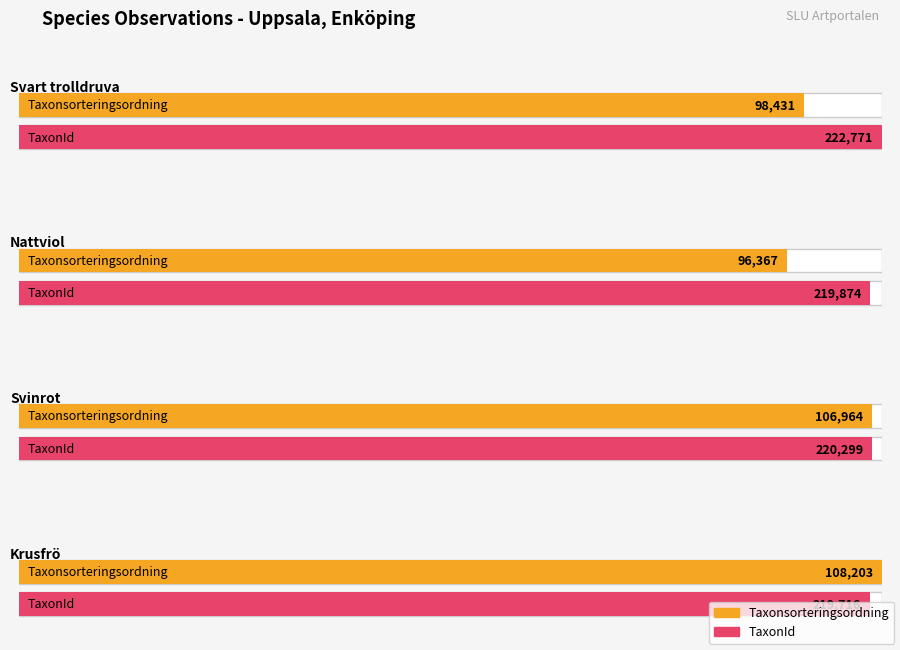

What is the difference between the TaxonId values at Actaea spicata (L.) and Scorzonera humilis (L.)?

2472